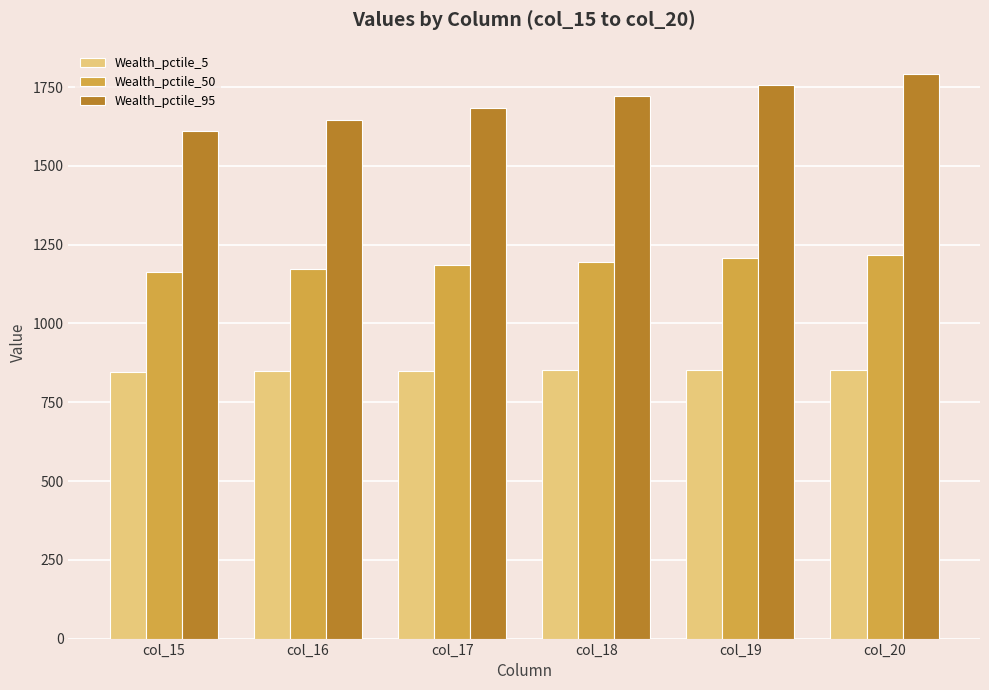

How many data points in Wealth_pctile_95 are above 1721?

3